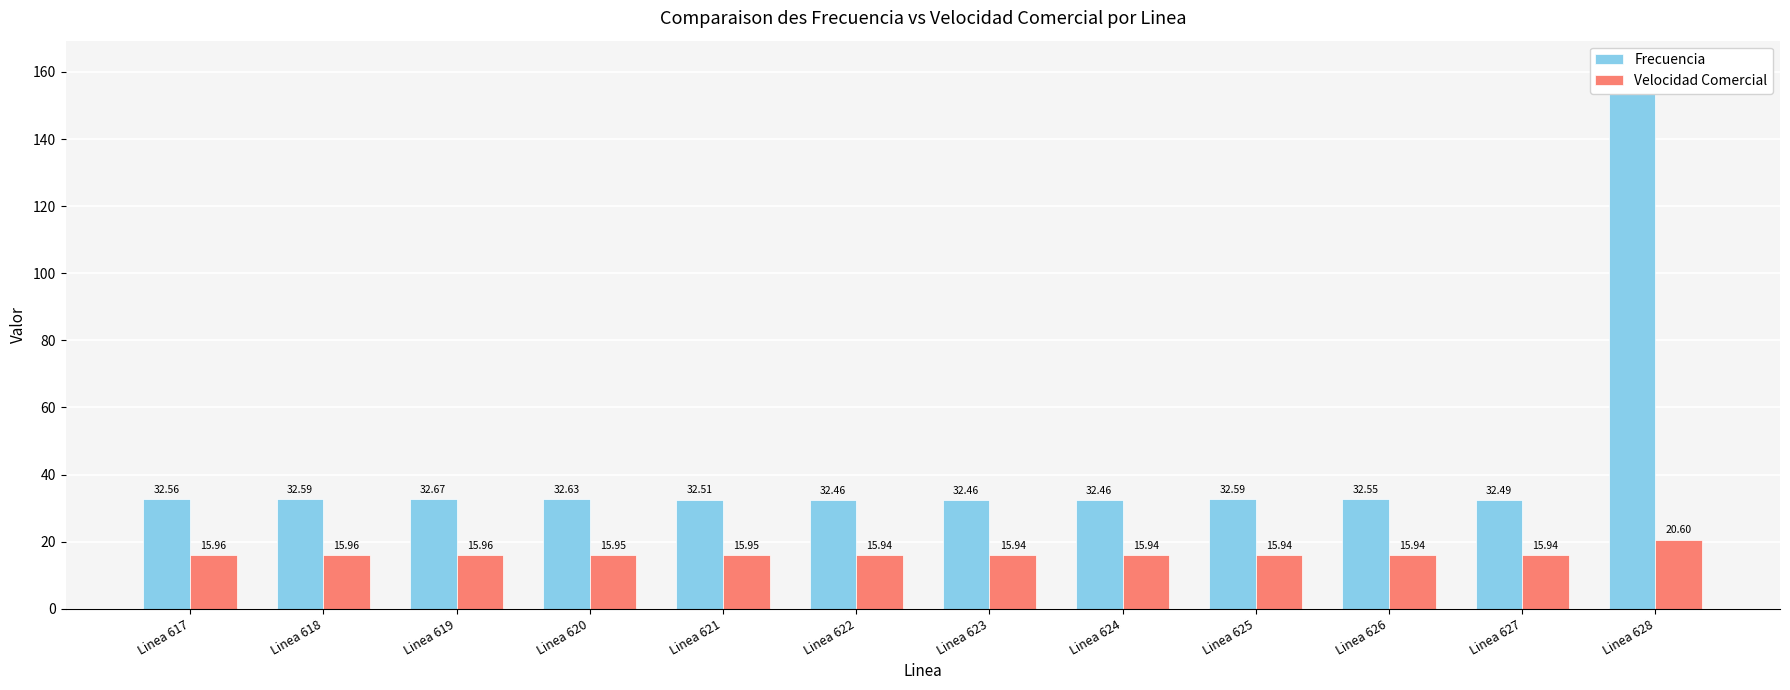

What is the average value of the Velocidad Comercial series?

16.3